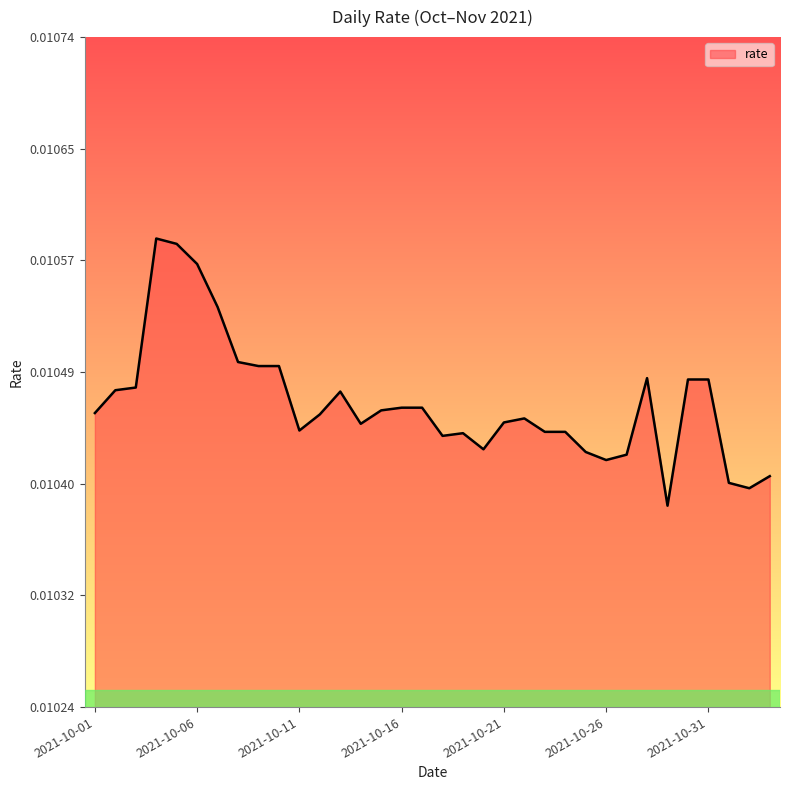

Count the number of data series in this chart.

1